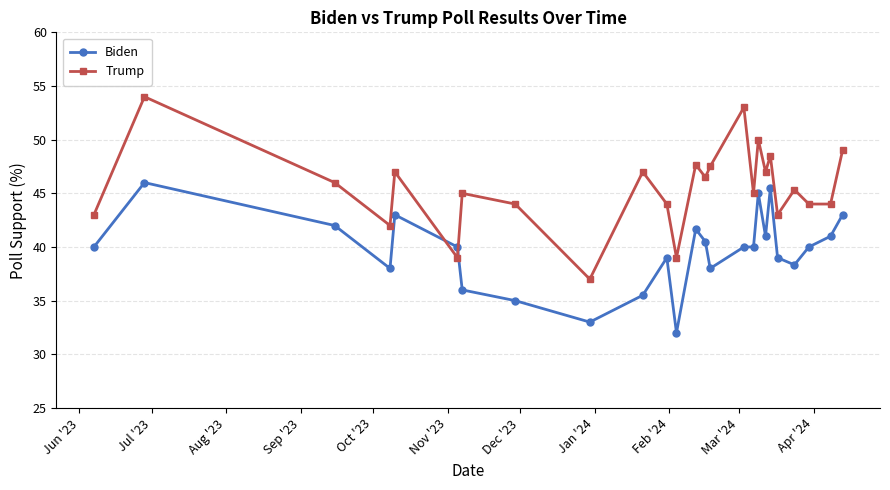

What is the average value of the Trump series?

45.5